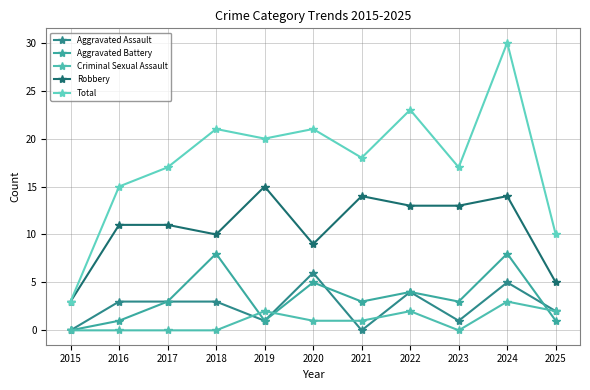

Is the value of Total at 2019 greater than the value of Robbery at 2015?

Yes